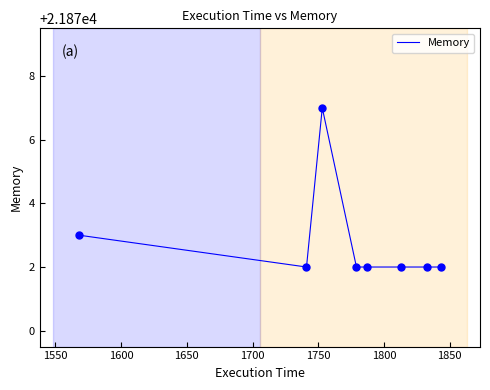

What is the greatest value displayed?

21877